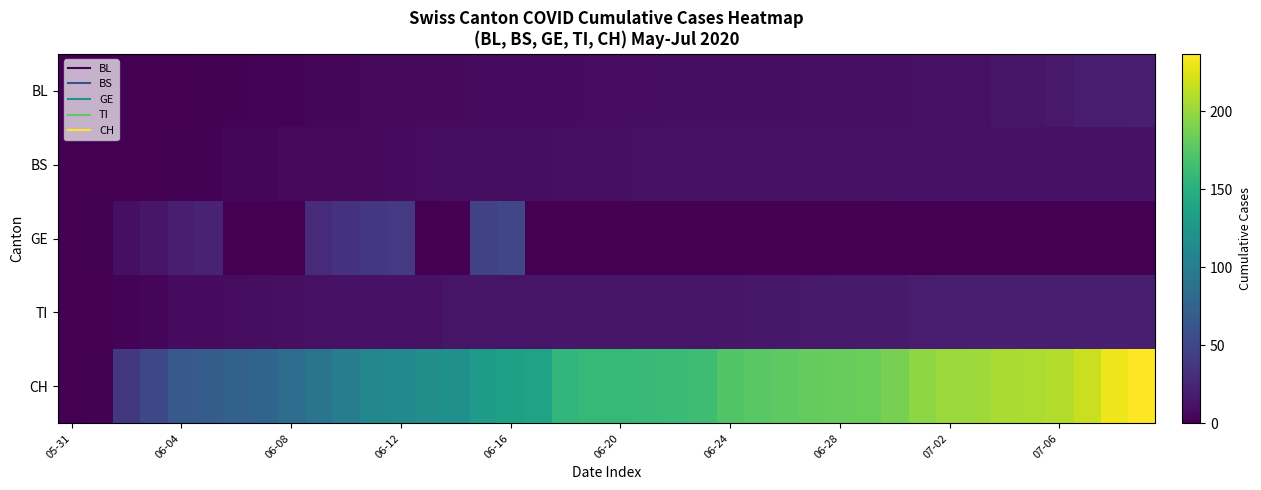

Reading left to right, extract all data points from this chart.

BL: 0	0	0	0	0	1	1	2	2	3	4	5	5	6	6	7	7	7	7	8	8	8	9	9	9	9	9	10	10	10	10	11	11	11	13	14	16	18	19	20
BS: 0	0	0	0	1	1	3	3	5	5	5	6	7	8	9	9	9	9	10	10	10	11	11	11	11	11	11	11	11	11	12	12	12	12	12	12	12	12	12	12
GE: 0	1	10	14	20	24	0	0	0	29	34	38	39	0	0	47	50	0	0	0	0	0	0	0	0	0	0	0	0	0	0	0	0	0	0	0	0	0	0	0
TI: 0	0	2	4	7	7	8	9	10	11	12	12	12	12	13	13	13	13	14	14	14	14	14	14	14	15	15	16	17	17	17	19	20	20	20	20	20	20	20	20
CH: 0	1	38	51	66	70	74	76	84	91	100	111	113	117	119	131	135	137	156	159	159	160	162	163	173	176	178	181	182	184	188	197	201	202	207	208	210	218	231	237